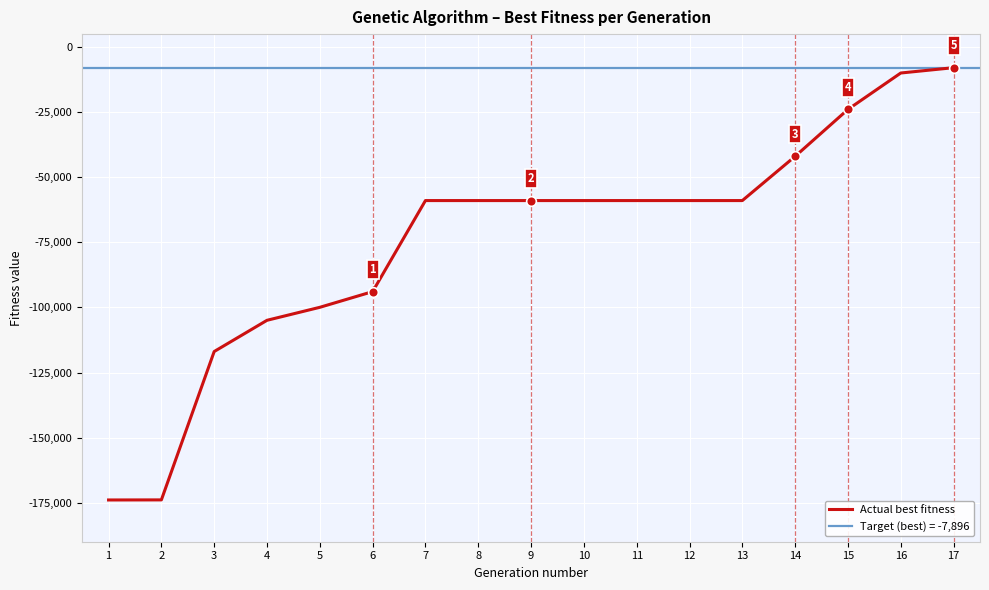

The chart shows a value of -15151 at 14. True or false?

False